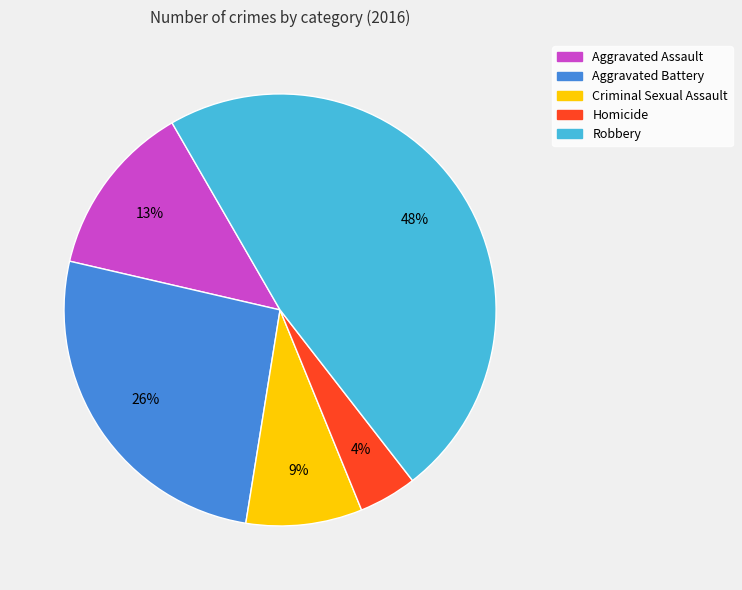

To the nearest percent, what percentage of the pie is Robbery?

48%